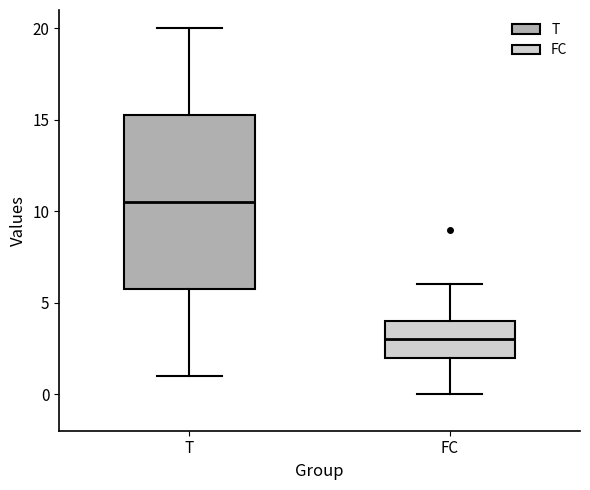

Reading left to right, transcribe this box plot: for each box, give where its median line is, the range the box spans, and where its two whiskers end, as read against the y-axis. The values are not printed on the chart, so give them approximately, as read against the axis.

T: median 10.5, box 6.0 to 15.5, whiskers 1.0 to 20.0
FC: median 3.0, box 2.0 to 4.0, whiskers 0.0 to 6.0